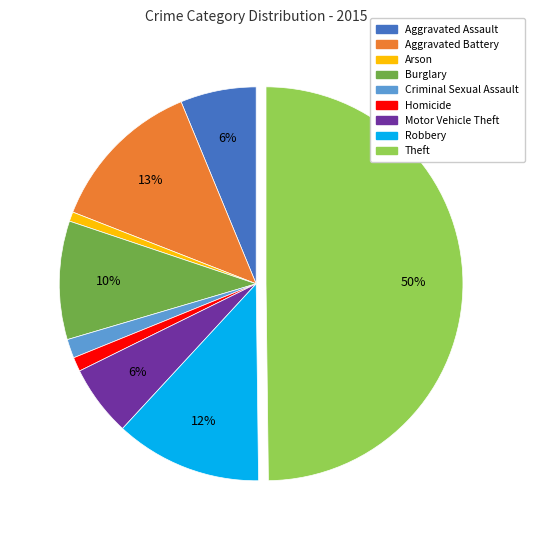

Which slice is the largest?

Theft